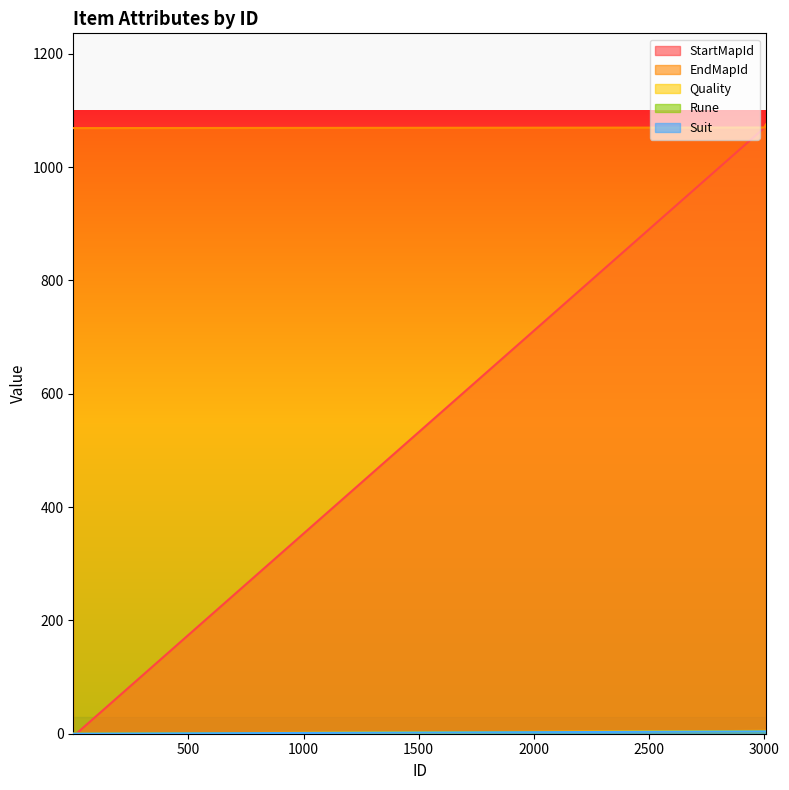

What value does the Suit series have at 3001?

4